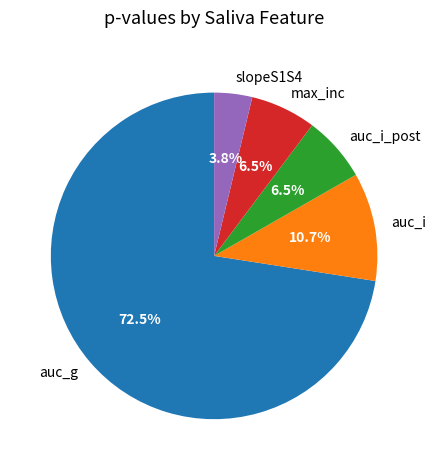

To the nearest percent, what is the difference between the largest and smallest slice percentages?

69%